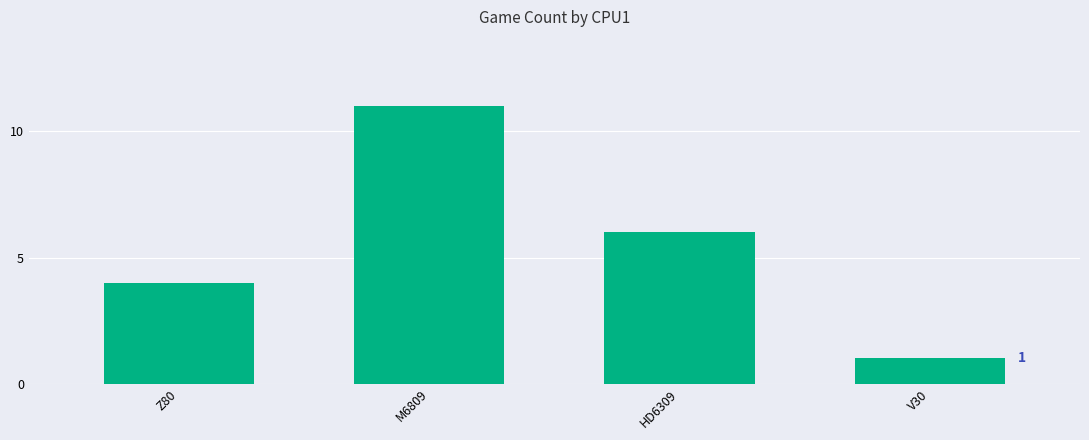

What is the label of the 2nd bar from the left?

M6809